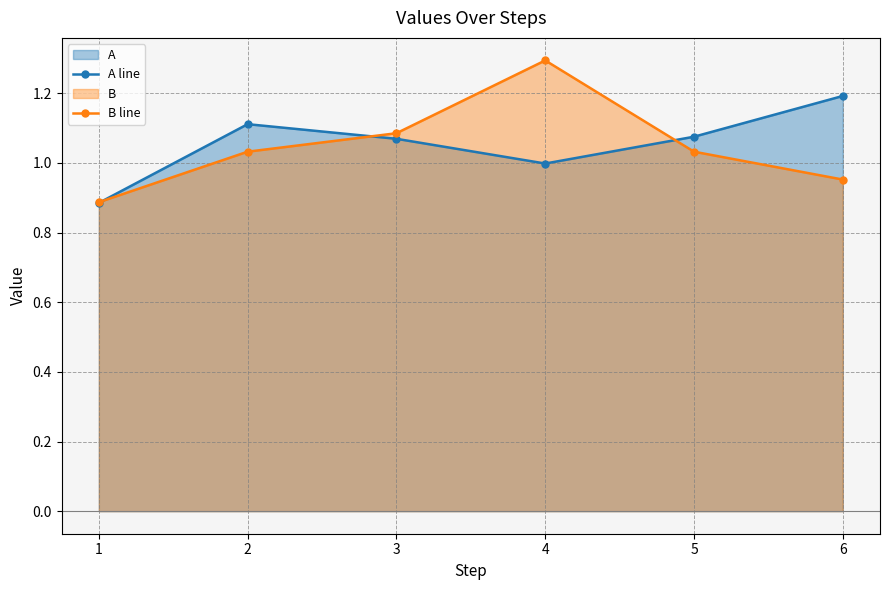

The value of B line at 5 is 1.0. True or false?

True